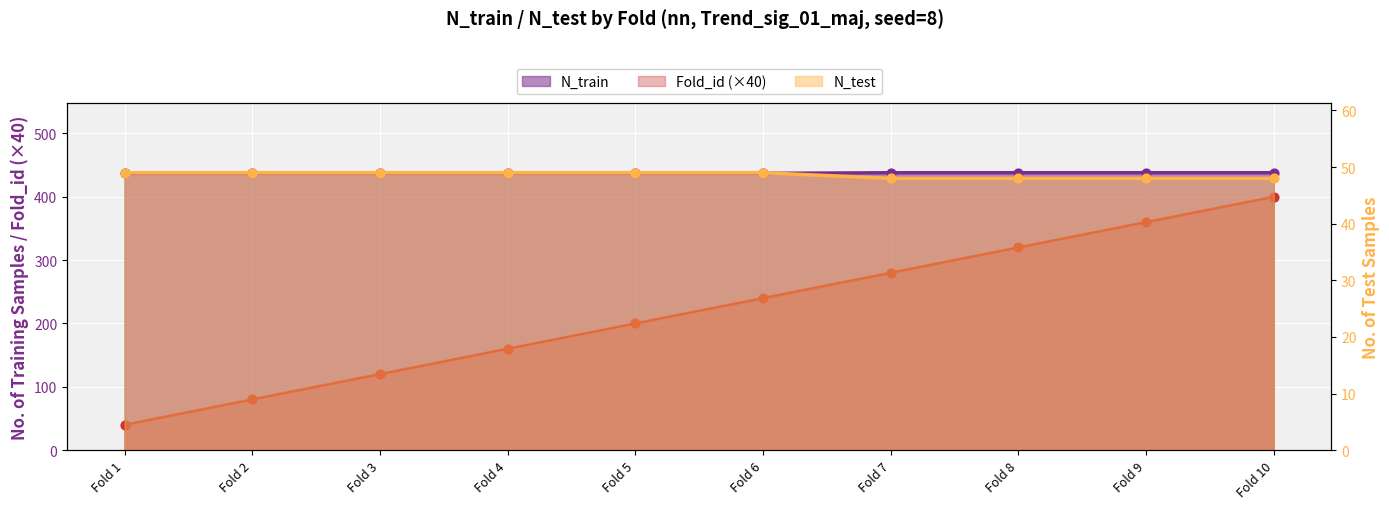

Which series contains the lowest Y value?

Fold_id